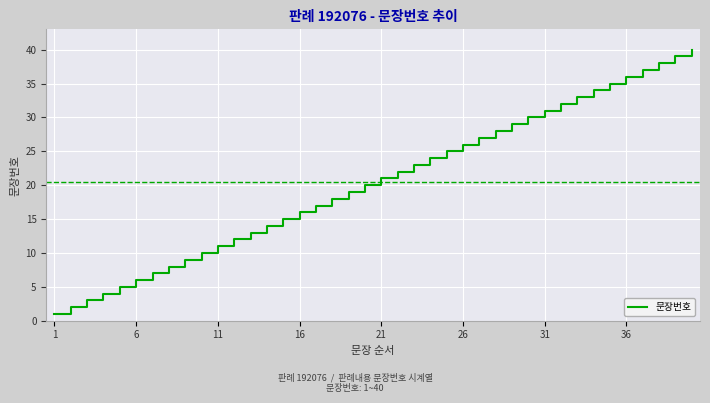

What is the difference between the maximum and minimum values?

39